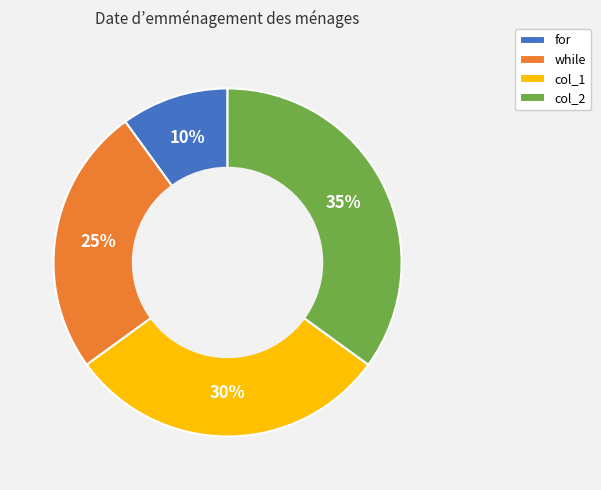

To the nearest percent, what percentage of the pie is while?

25%